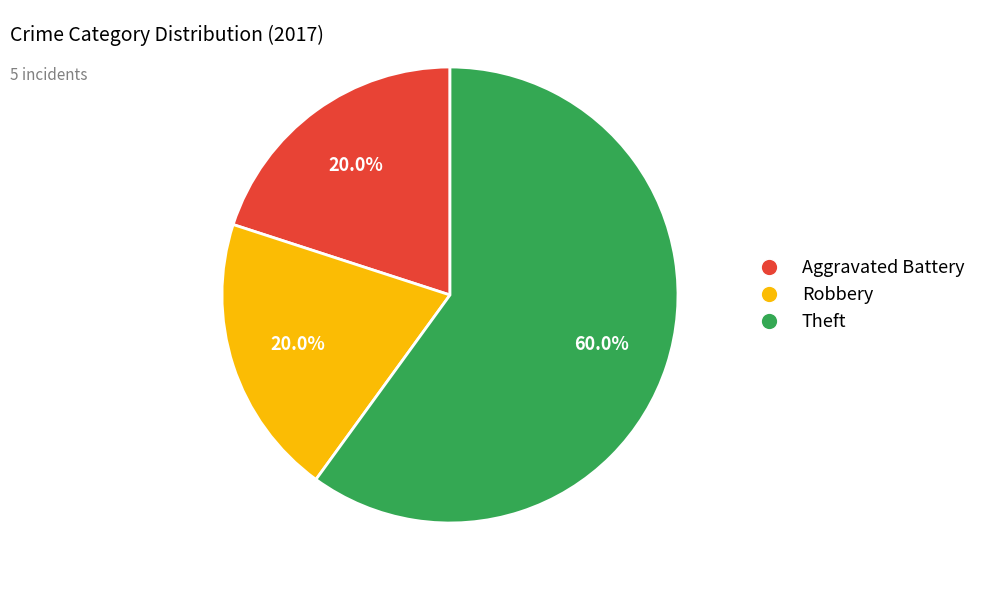

Does any single category account for the majority?

Yes